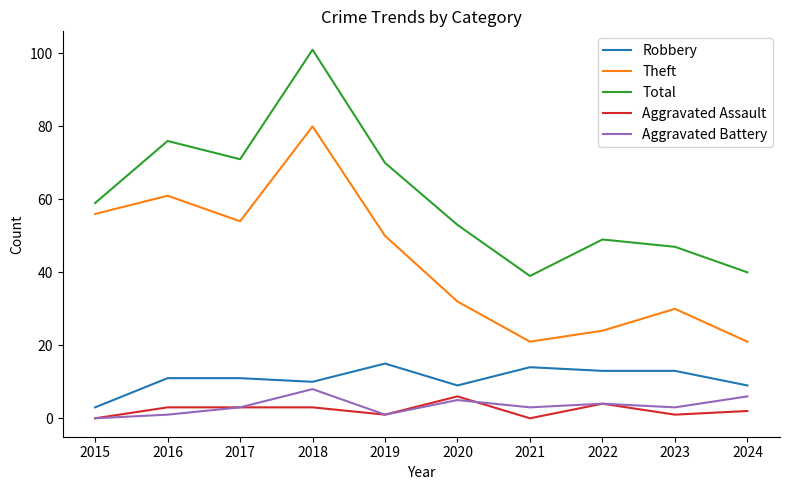

True or false: Aggravated Assault has more than 0 interior local peaks.

True